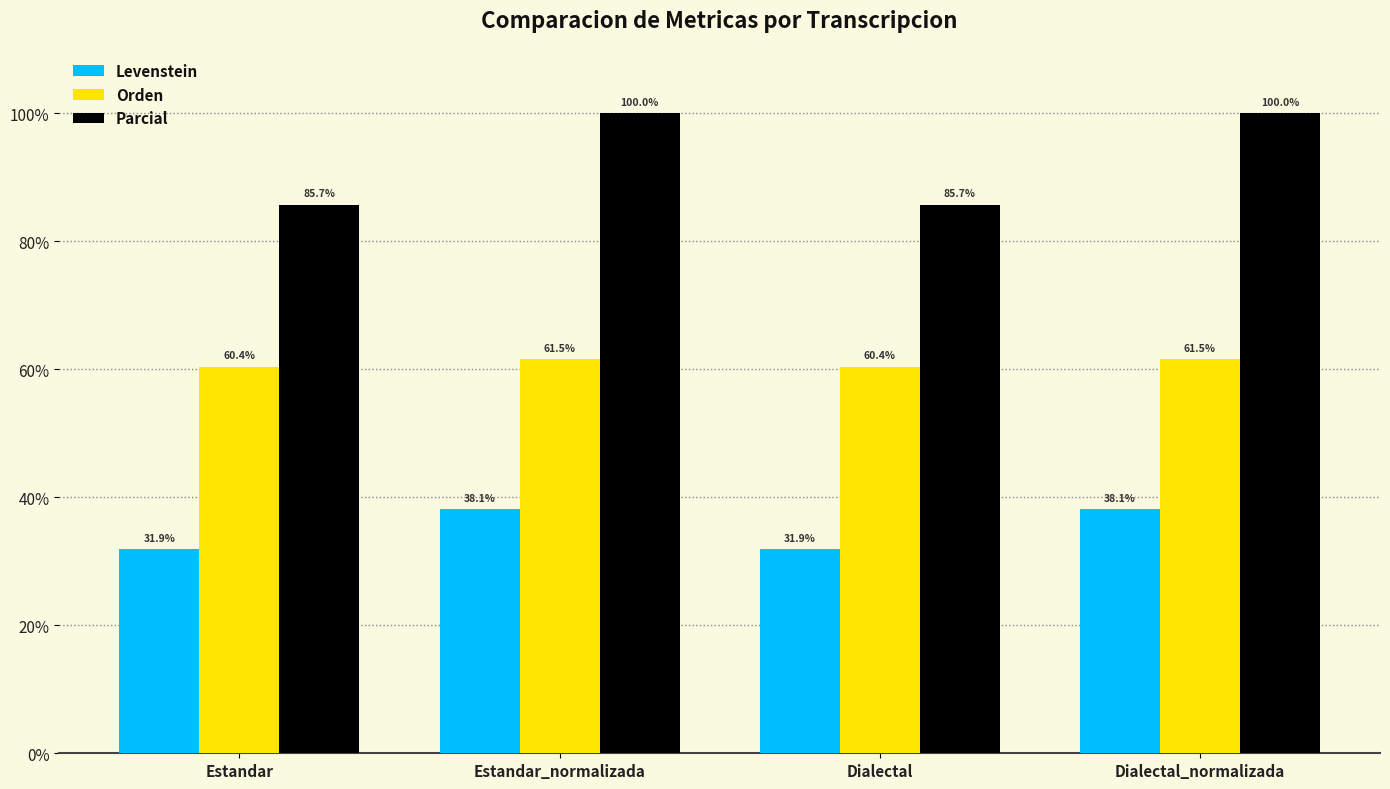

What is the difference between the highest and lowest values at Dialectal_normalizada?

61.9